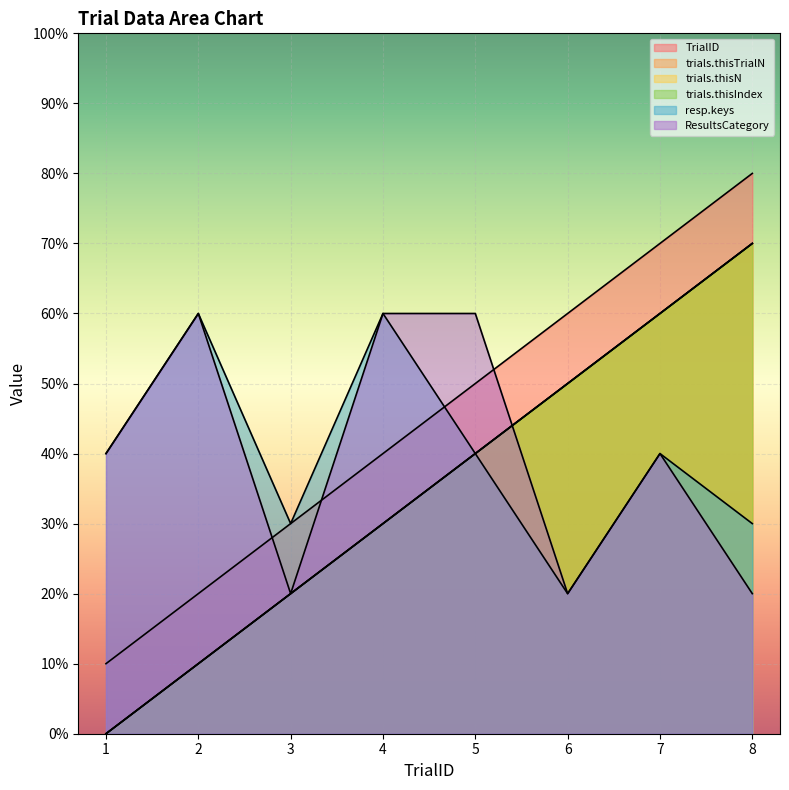

True or false: trials.thisN has a value of 3 at 3.

False